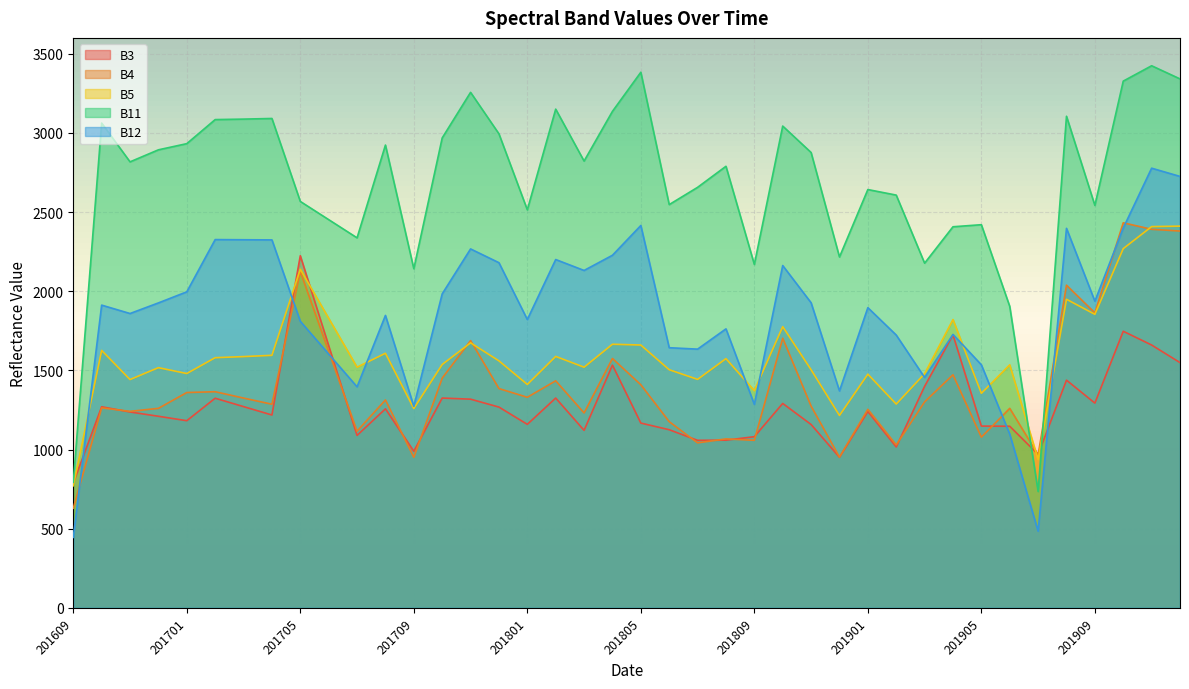

Is the value of B3 at 201910 greater than the value of B4 at 201609?

Yes